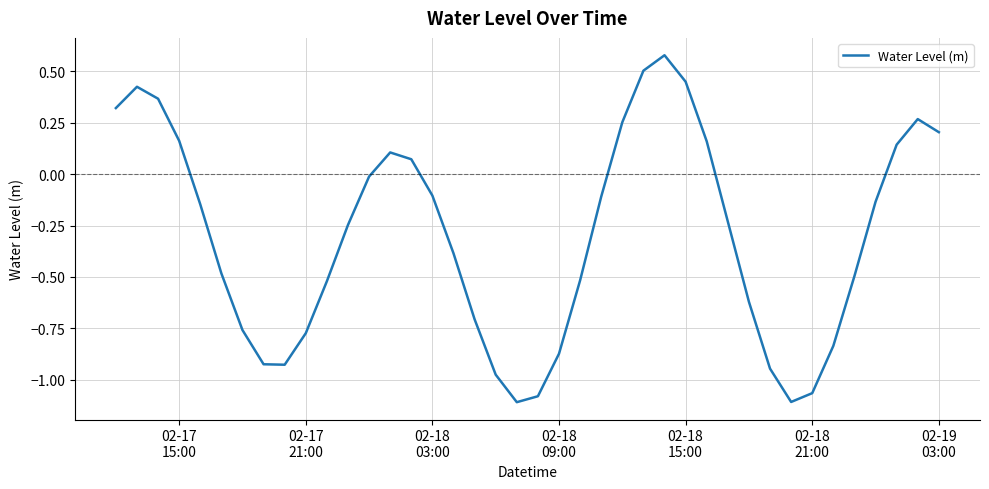

Reading left to right, extract all data points from this chart.

0.3	0.4	0.4	0.2	-0.1	-0.5	-0.8	-0.9	-0.9	-0.8	-0.5	-0.2	-0.0	0.1	0.1	-0.1	-0.4	-0.7	-1.0	-1.1	-1.1	-0.9	-0.5	-0.1	0.3	0.5	0.6	0.4	0.2	-0.2	-0.6	-0.9	-1.1	-1.1	-0.8	-0.5	-0.1	0.1	0.3	0.2